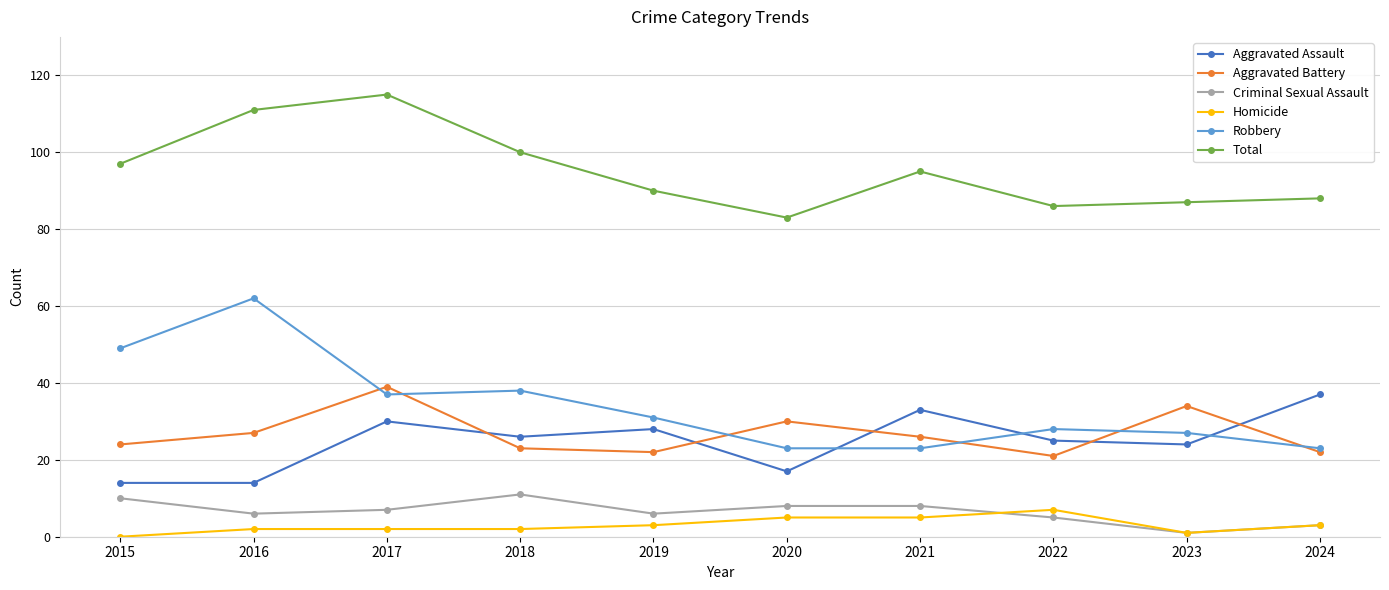

The Total series shows 88 at 2024. True or false?

True